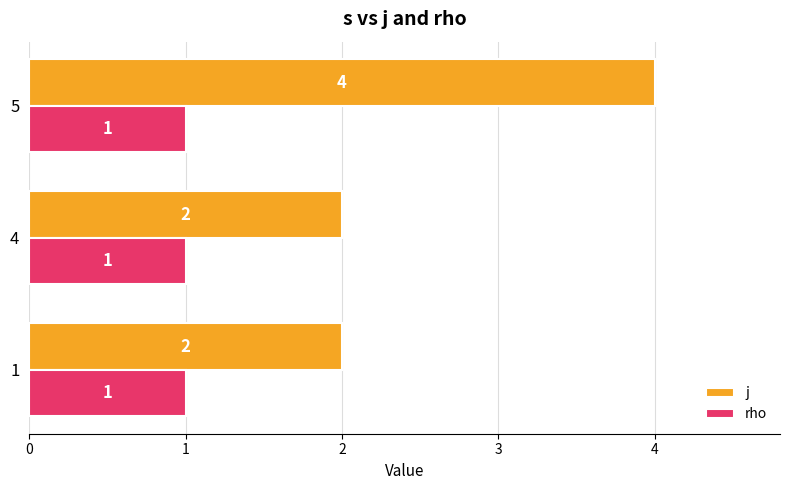

What is the greatest value displayed?

4